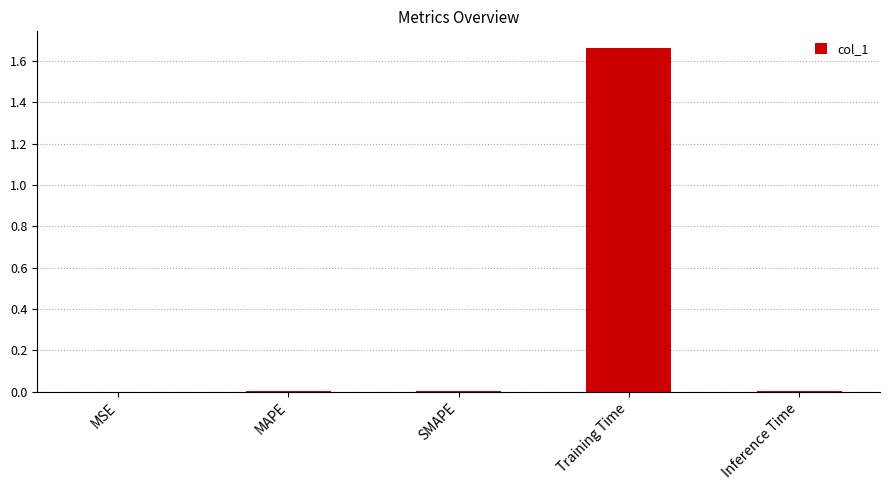

Which label corresponds to the largest value in the chart?

Training Time